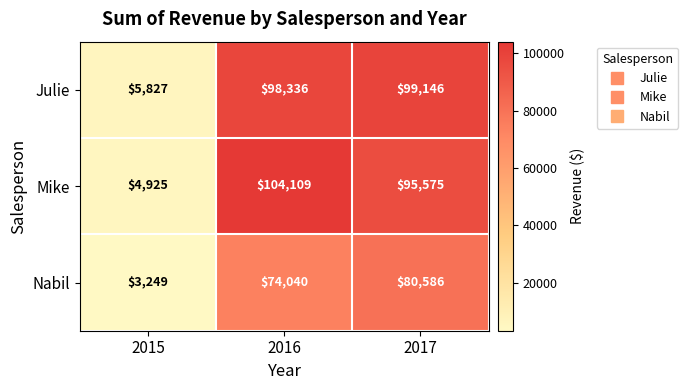

Reading left to right, transcribe all the data shown in this chart.

Julie: 2015=5827	2016=98336	2017=99146
Mike: 2015=4925	2016=104109	2017=95575
Nabil: 2015=3249	2016=74040	2017=80586